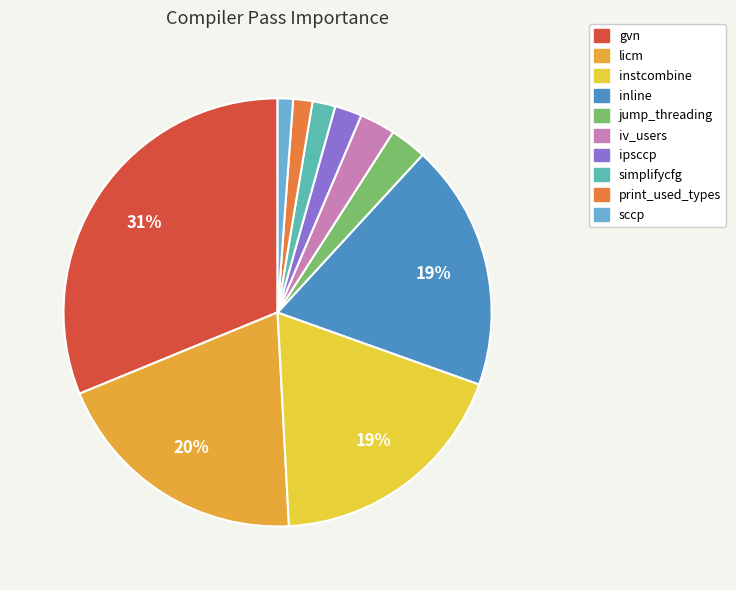

Which slice is the largest?

gvn